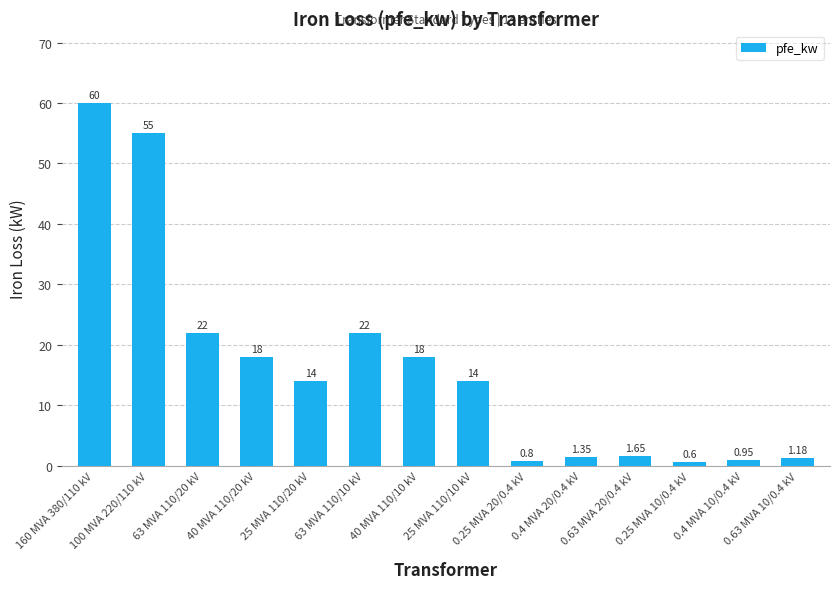

What position from the left is 0.4 MVA 20/0.4 kV?

10